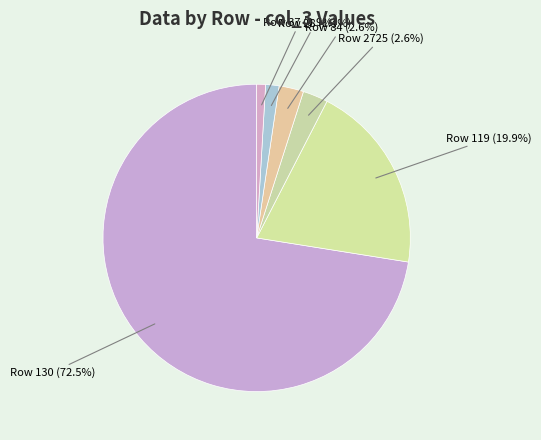

Between Row 119 and Row 130, which is larger?

Row 130